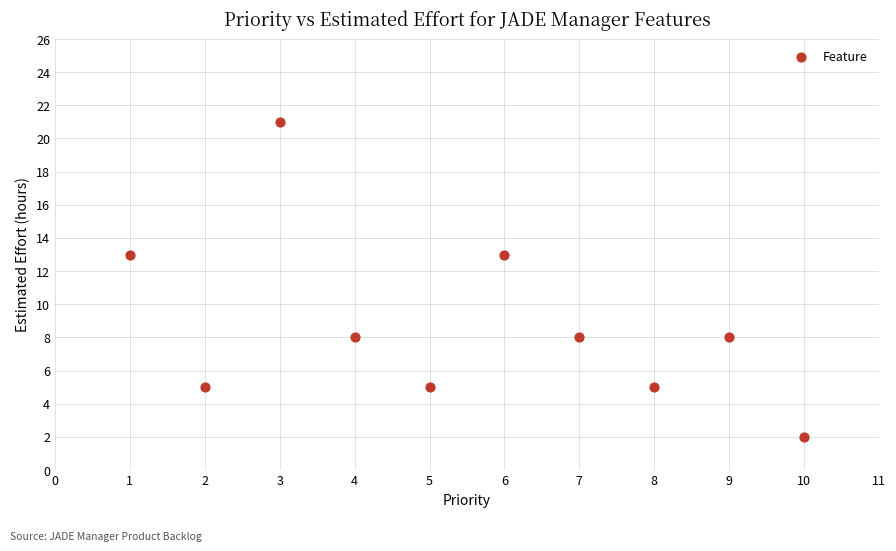

What is the range of Y values (max minus min)?

19